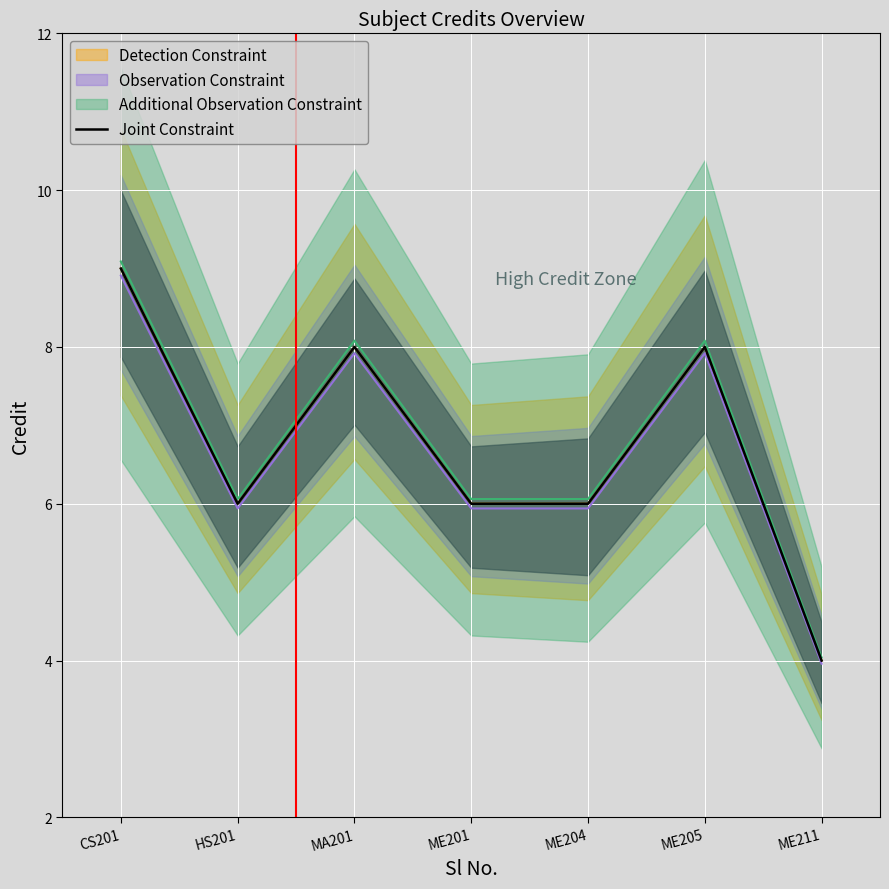

How many data points are above 6?

3